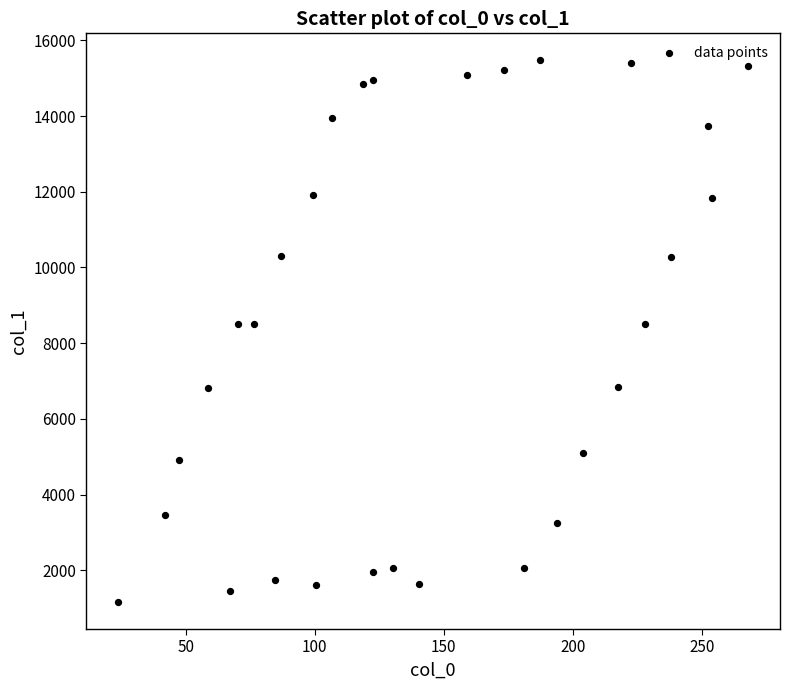

What is the range of X values (max minus min)?

244.4